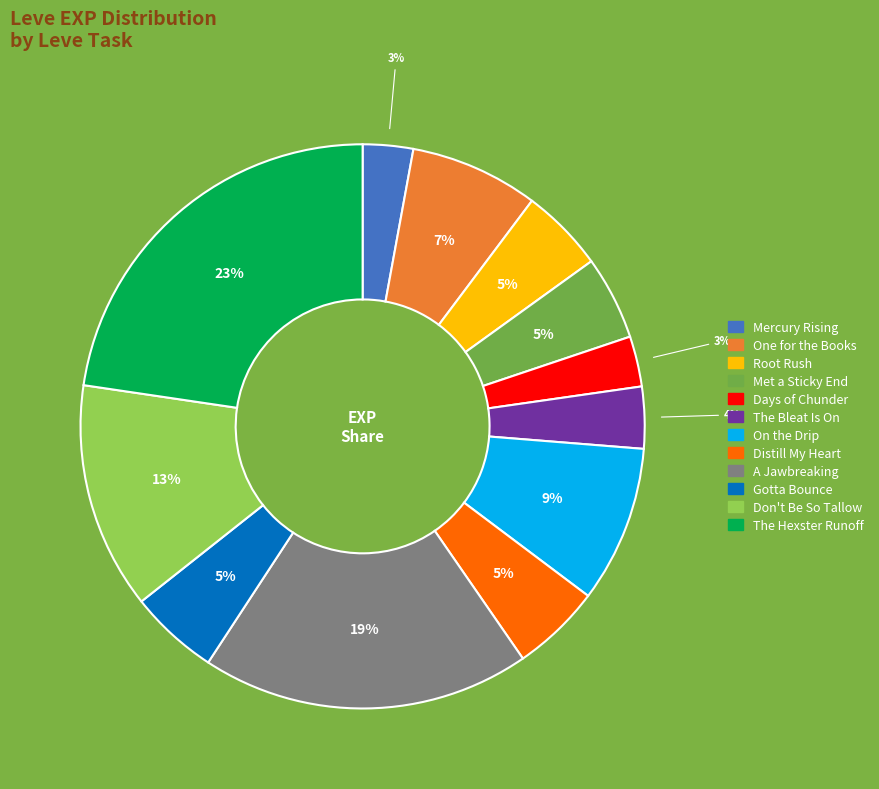

Is there a majority slice in this chart?

No